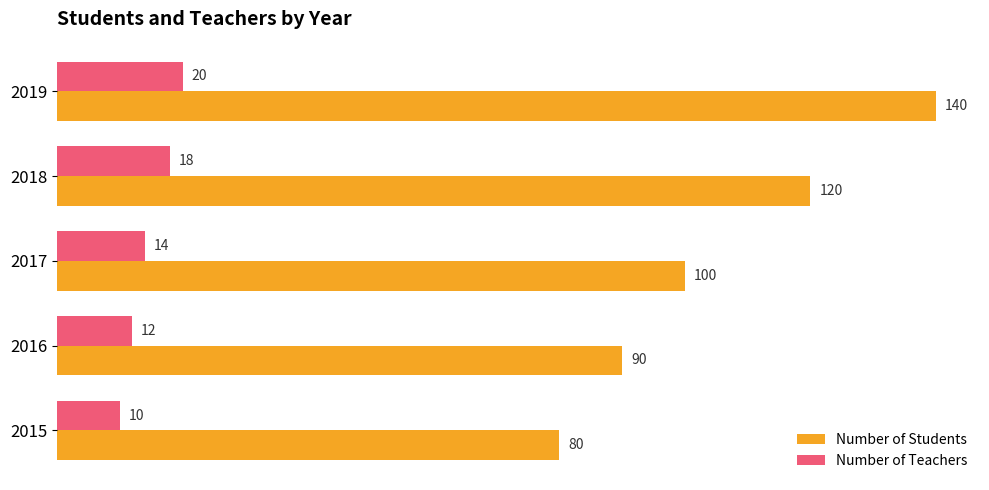

What is the minimum value for Number of Teachers?

10